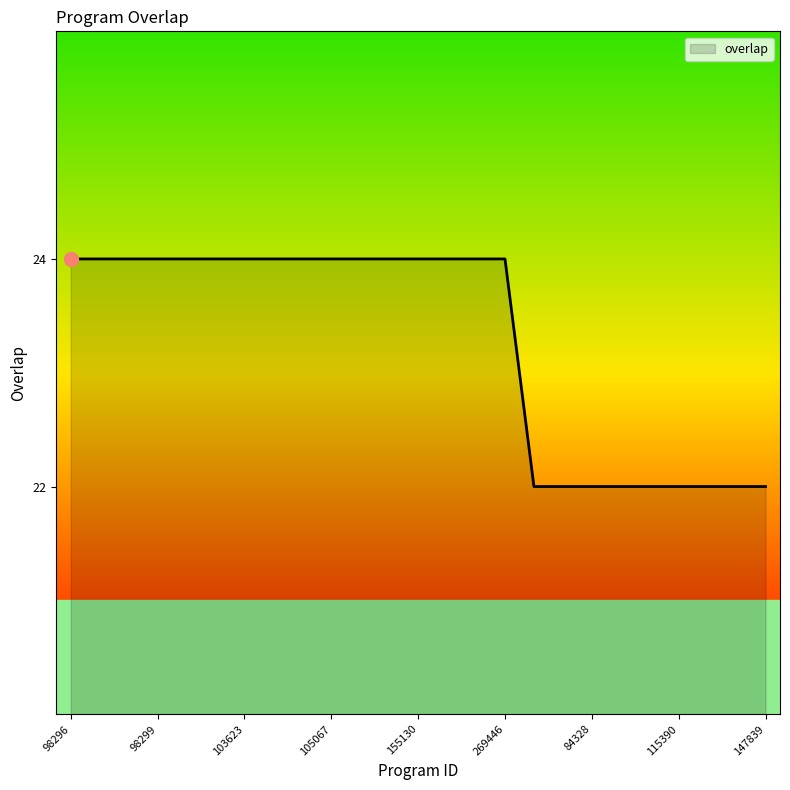

What is the minimum value shown in the chart?

22